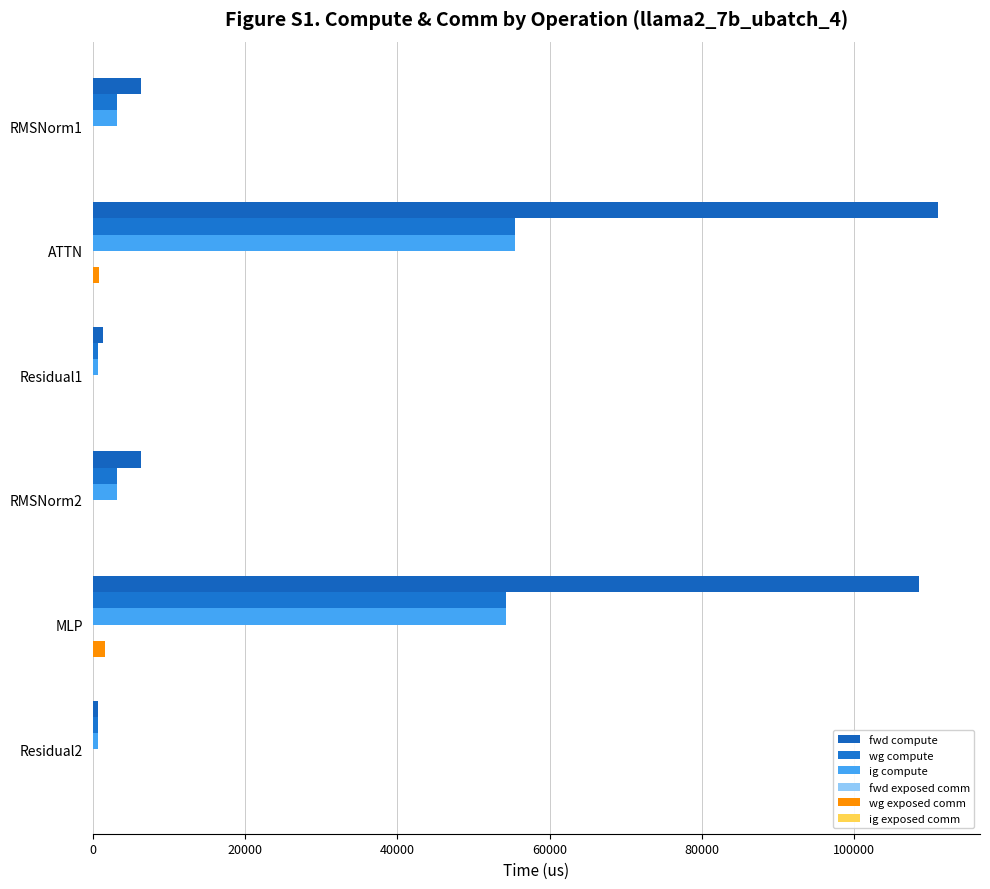

How many categories are shown in the chart?

6